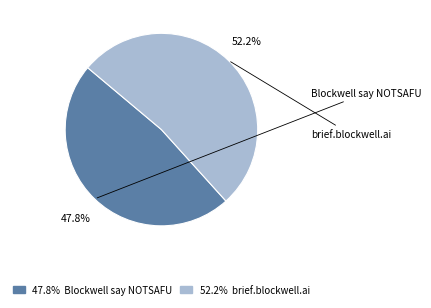

To the nearest percent, what percentage of the pie is Blockwell say NOTSAFU?

48%